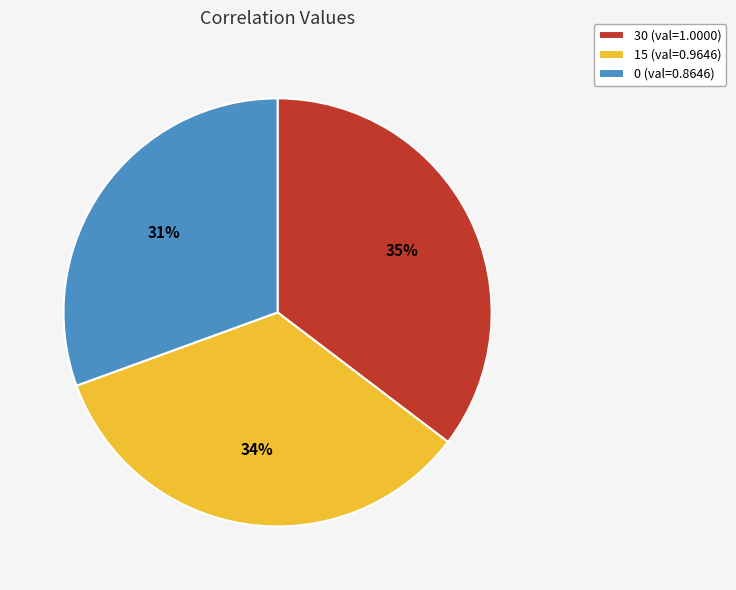

Rank the categories by value from lowest to highest.

0, 15, 30